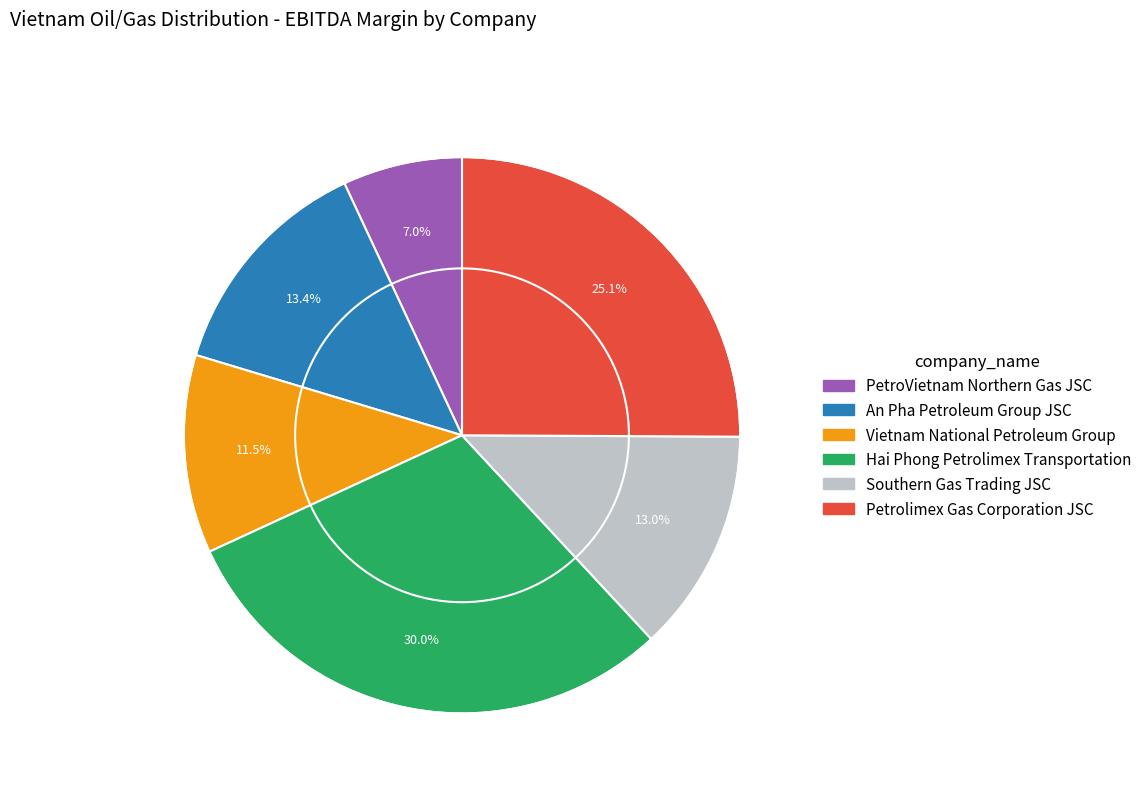

To the nearest percent, what percentage of the pie is PetroVietnam Northern Gas JSC?

7%